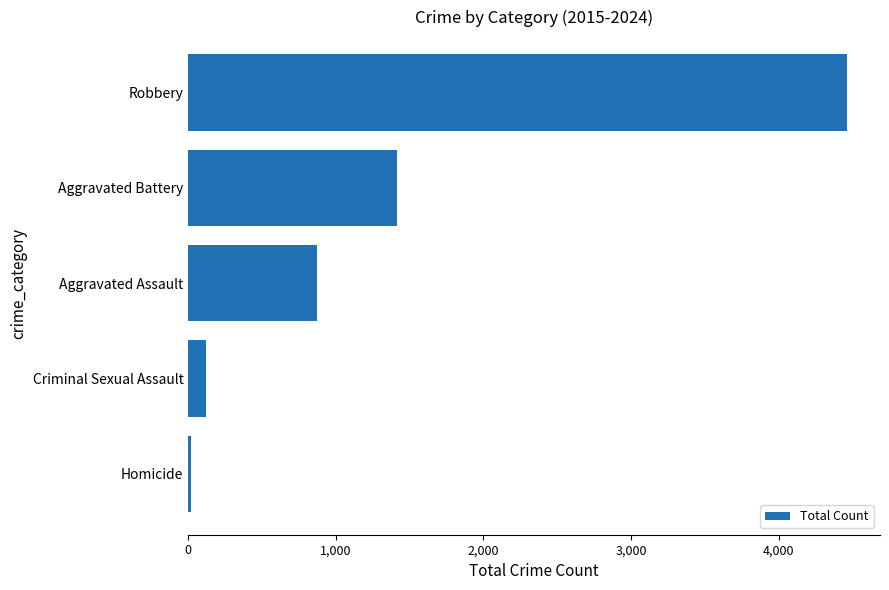

Are the bars grouped side by side (vs. stacked)?

No